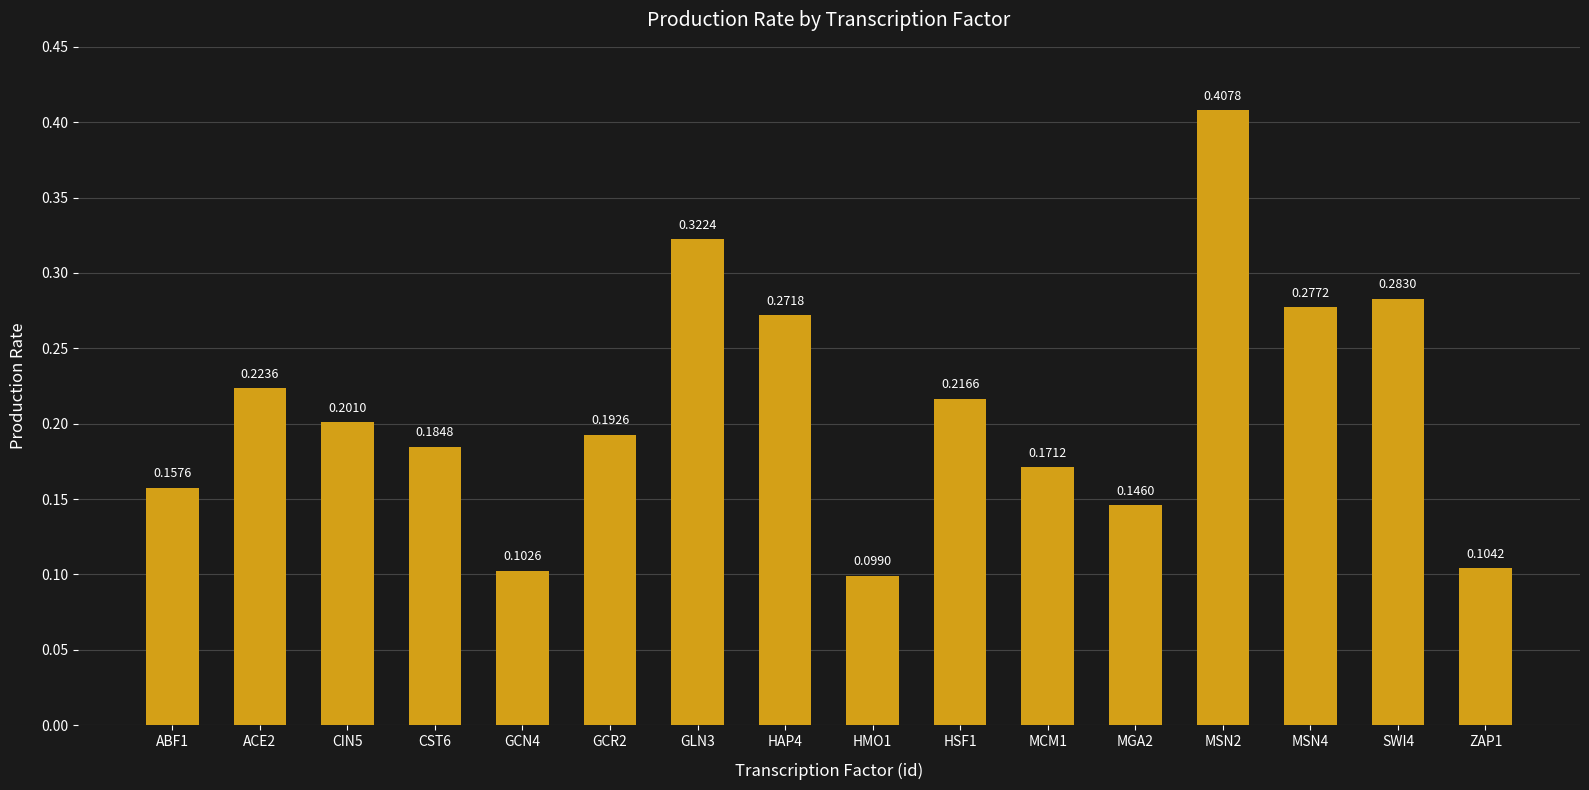

What is the change in value from GCN4 to GLN3?

+0.2